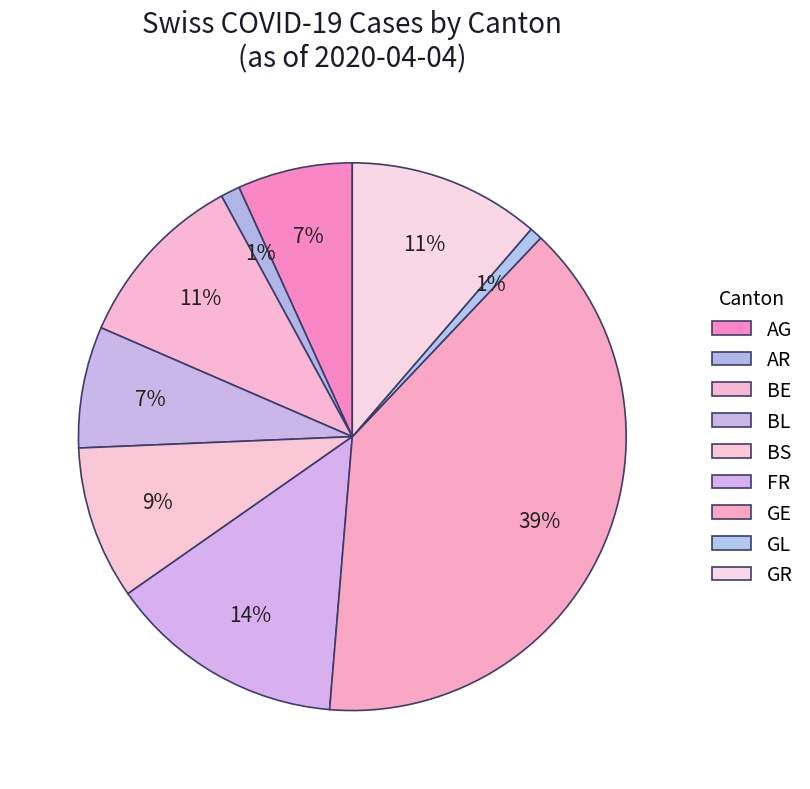

Does any single category account for the majority?

No